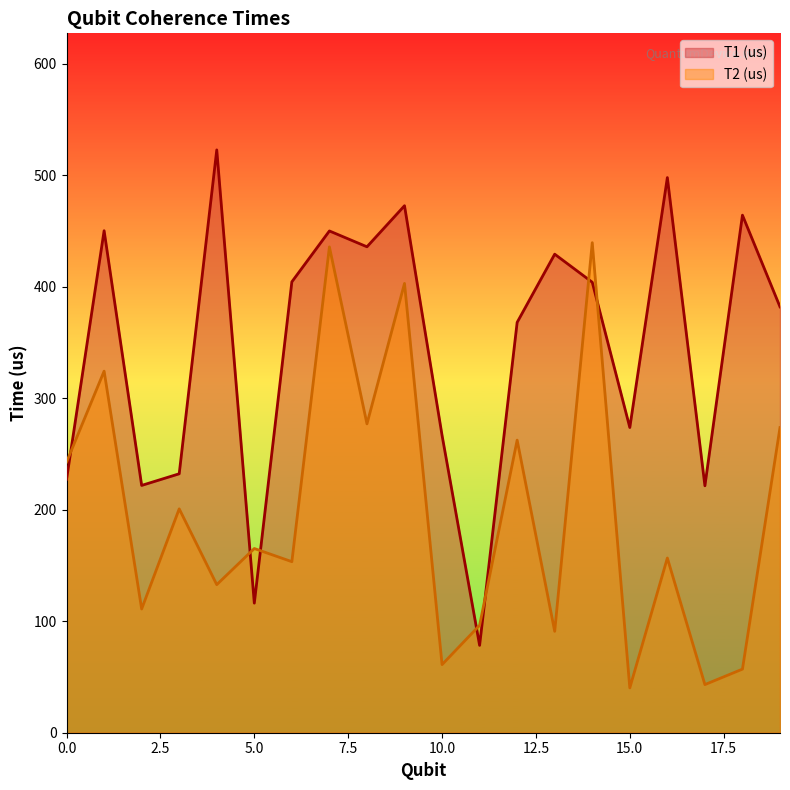

What is the total value across all series at 8?

712.8